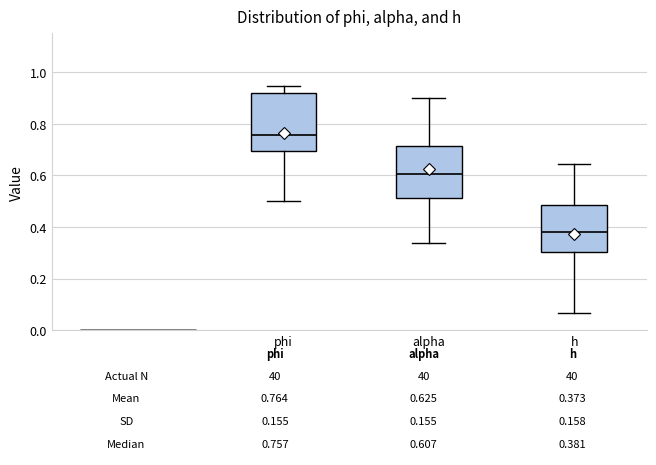

Which box is the tallest, from its lower edge to its upper edge?

phi